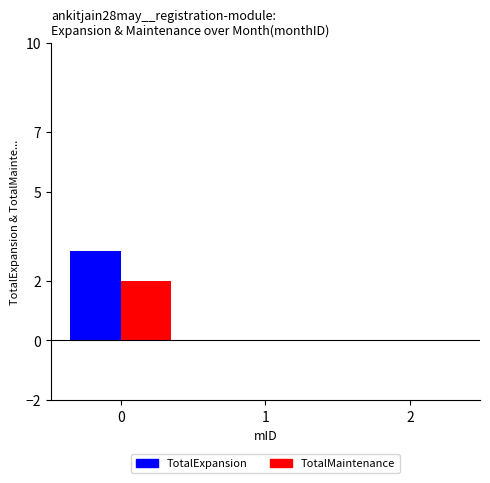

What is the maximum value shown in the chart?

3